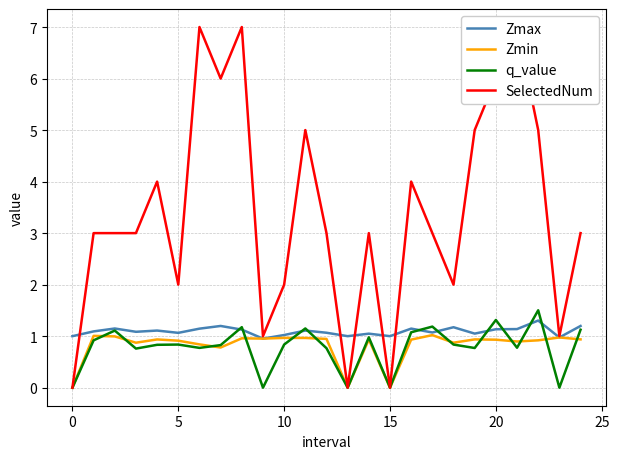

The Zmin series shows 0.0 at 15. True or false?

True